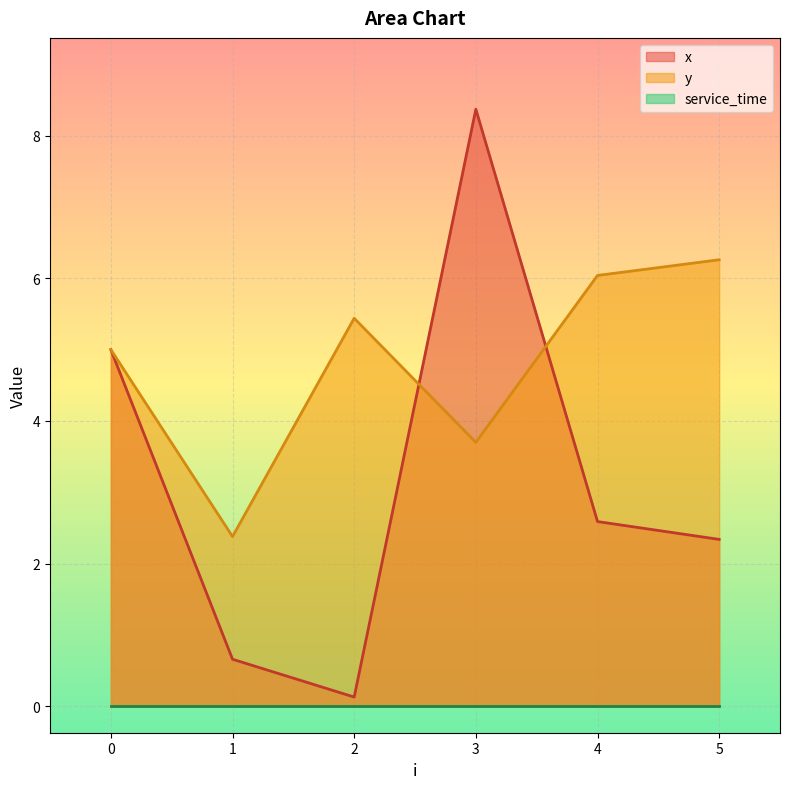

The value of x at 4 is 3.4. True or false?

False